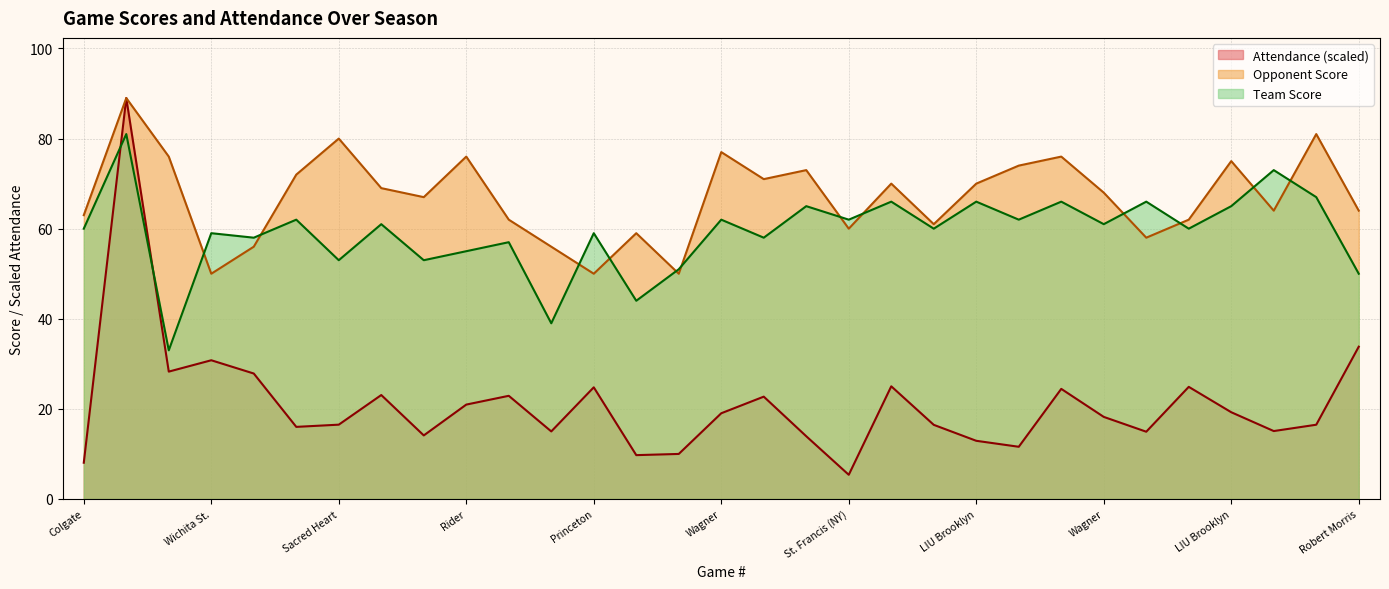

At which category does the chart reach its peak across all series?

Seton Hall